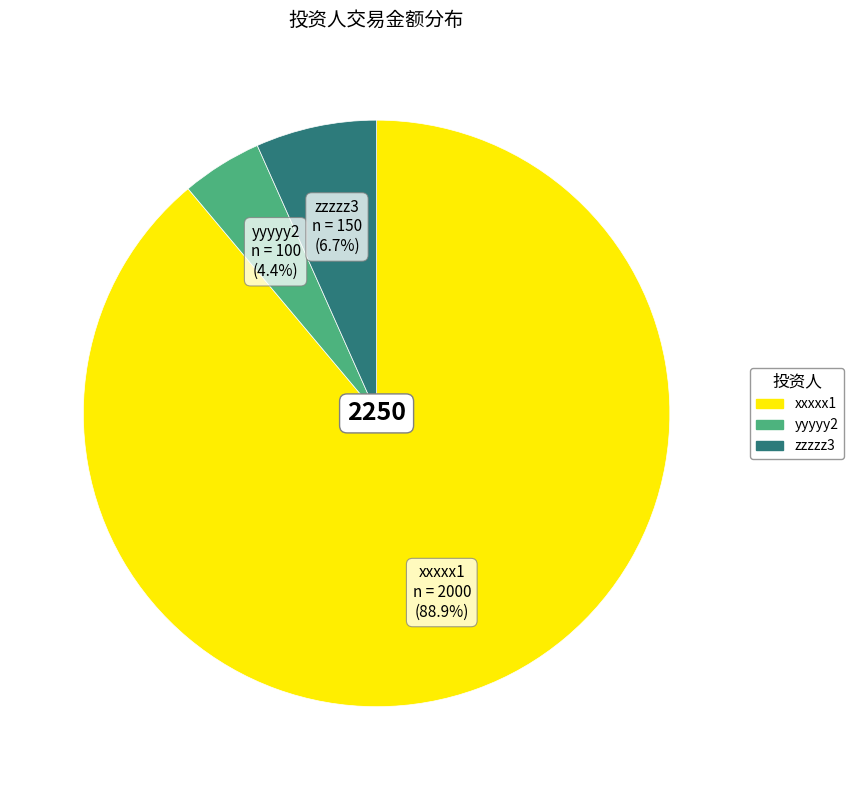

Which slice is the largest?

xxxxx1